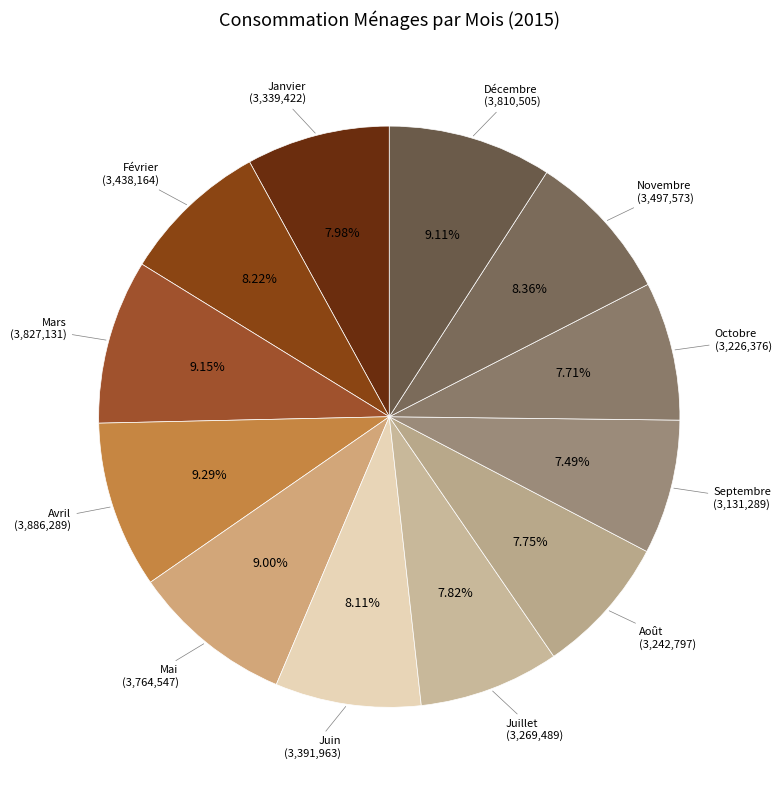

Is there a majority slice in this chart?

No